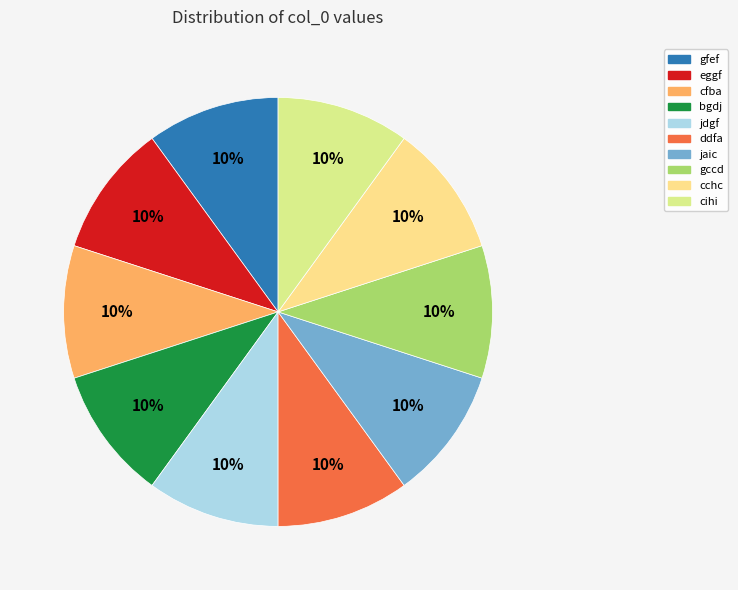

Does ddfa represent more than half of the total?

No